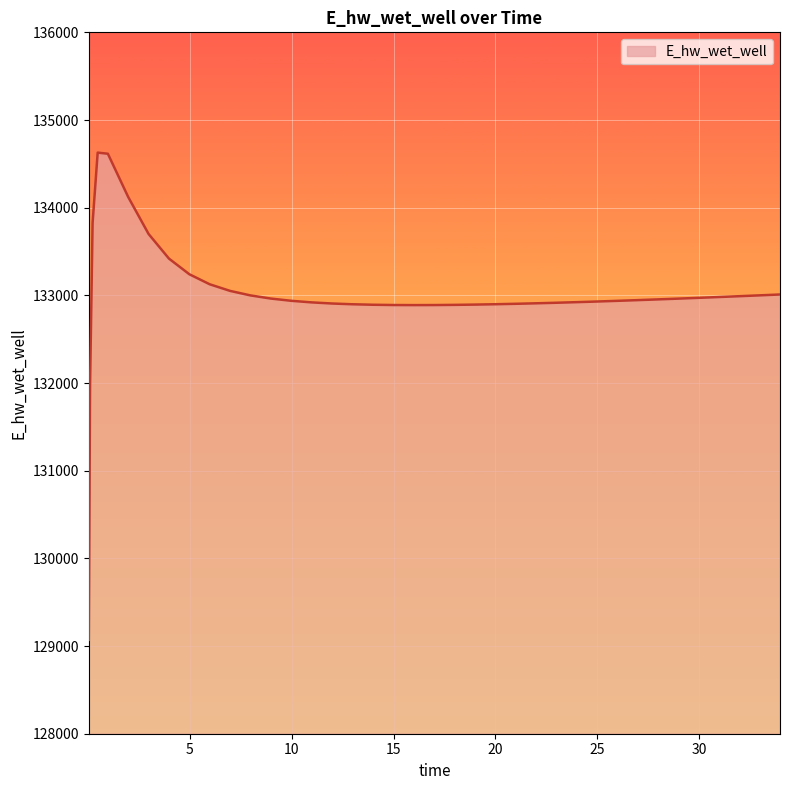

What is the smallest value displayed?

129070.3